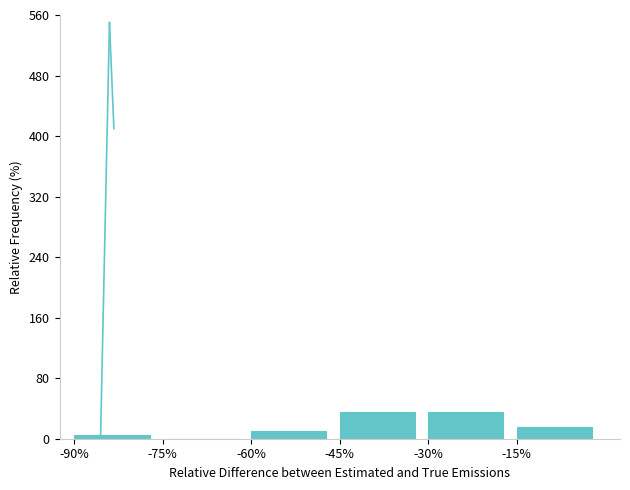

What is the sum of the values at -15% and -30%?

50